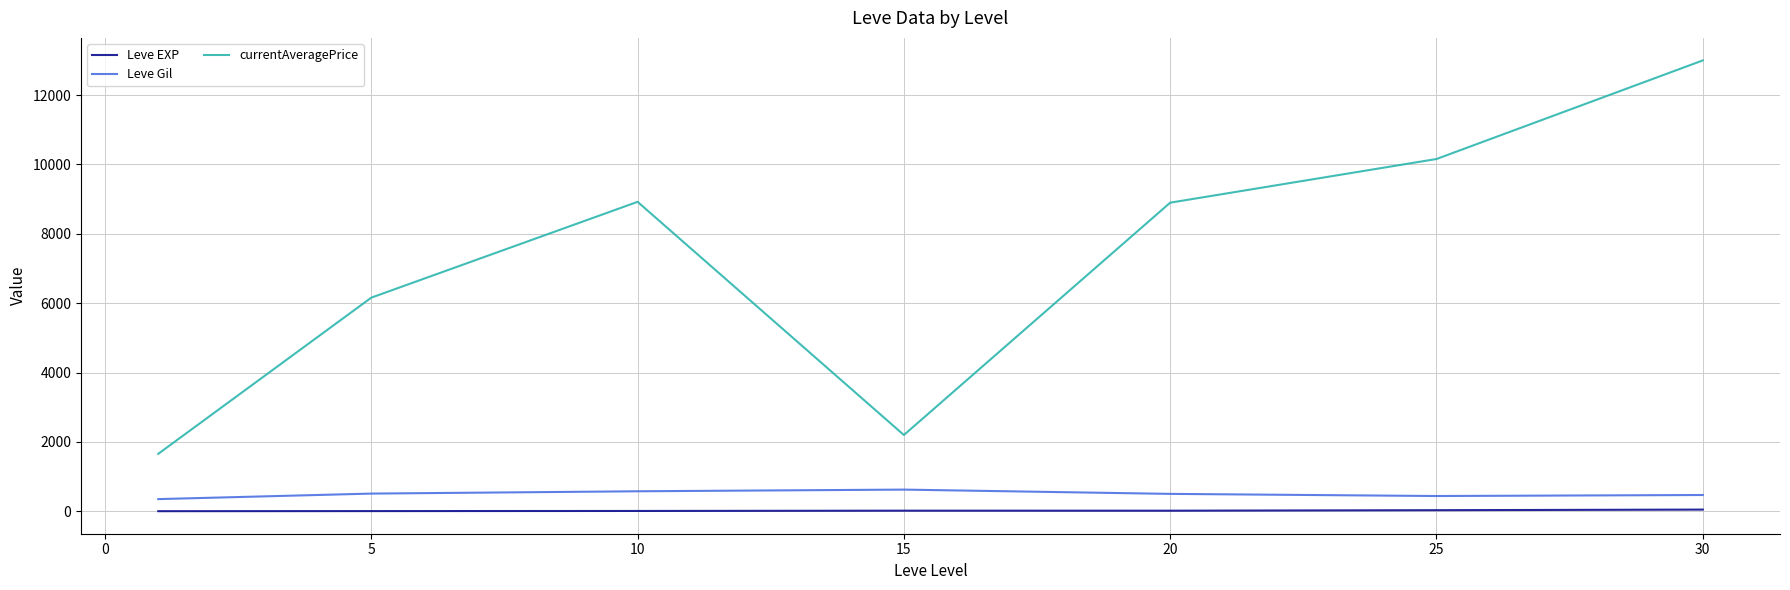

What is the lowest value of the currentAveragePrice series?

1655.2